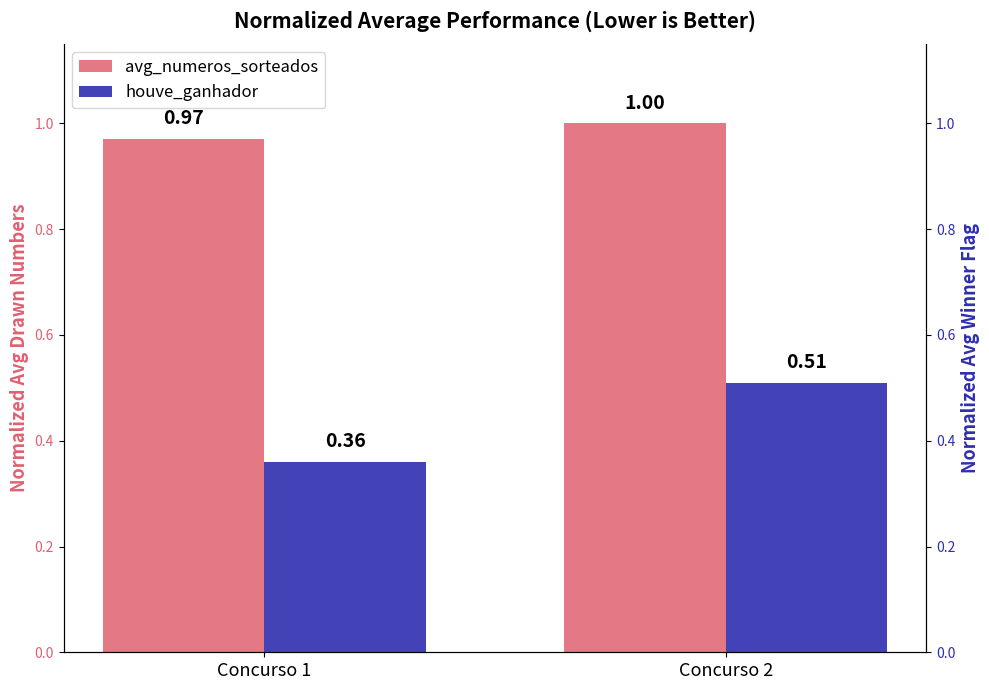

How many categories are shown in the chart?

2